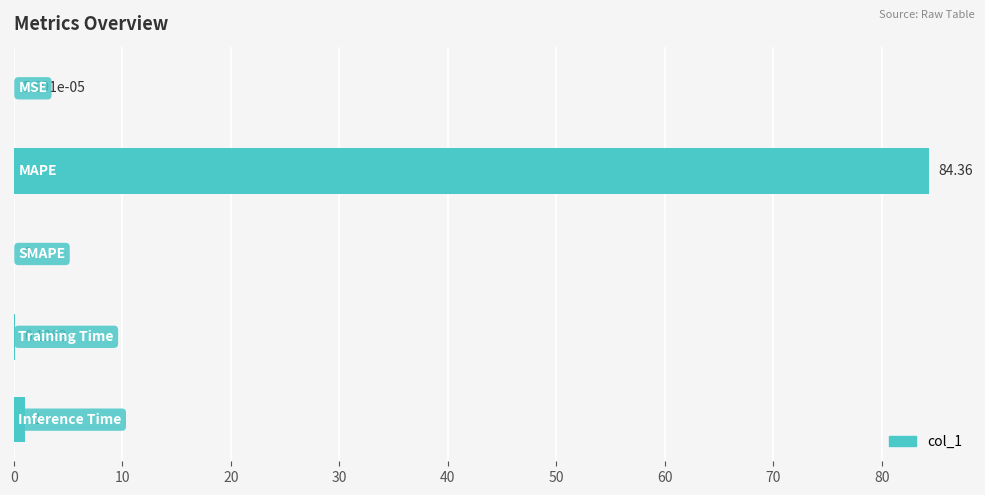

Are the bars horizontal?

Yes